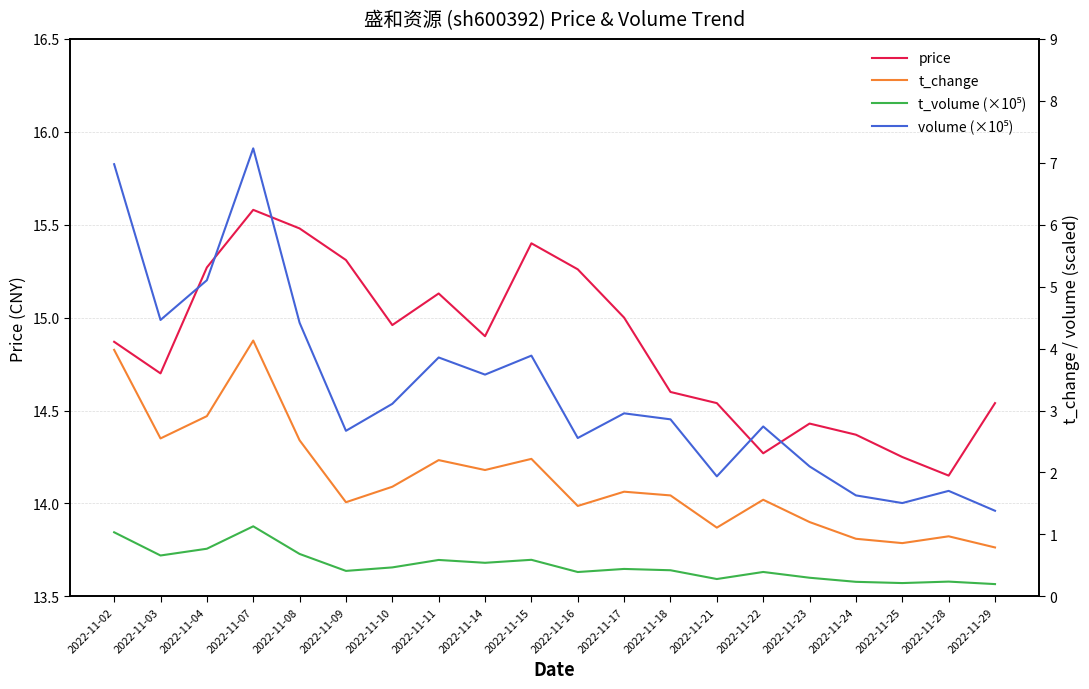

Rank the series at 2022-11-02 from lowest to highest value.

t_volume (×10⁵), t_change, volume (×10⁵), price